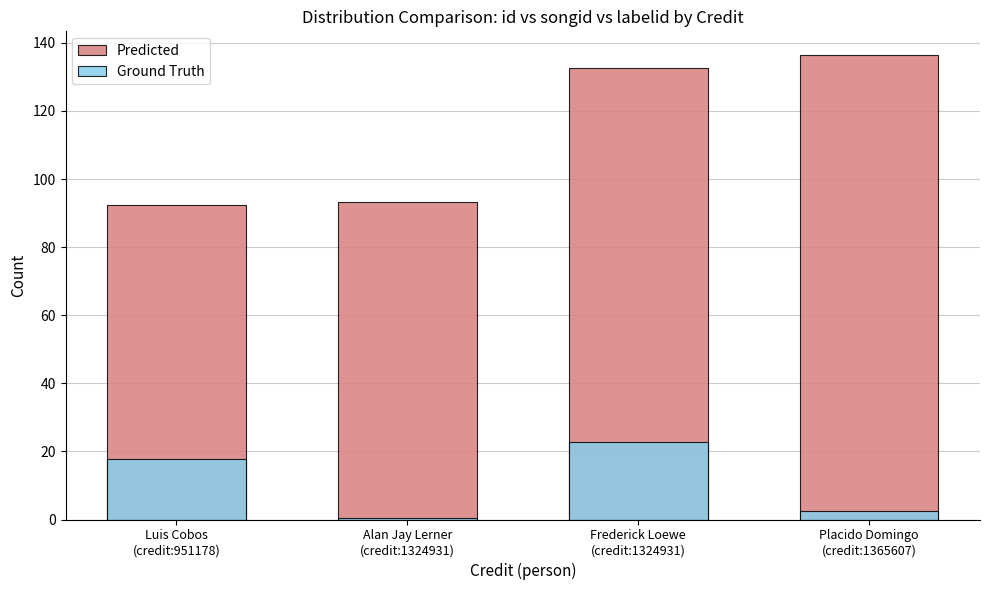

What is the maximum value shown in the chart?

136.6